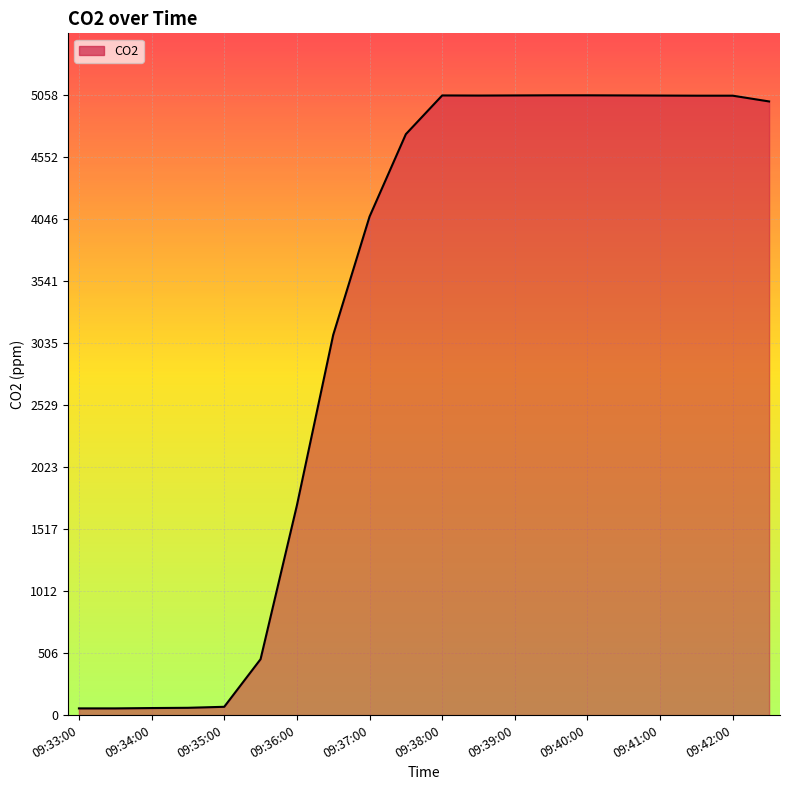

What is the difference between the maximum and minimum values?

5002.8